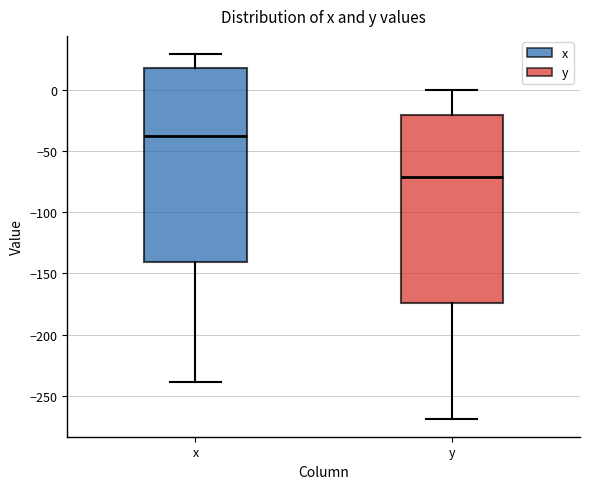

Reading left to right, transcribe this box plot: for each box, give where its median line is, the range the box spans, and where its two whiskers end, as read against the y-axis. The values are not printed on the chart, so give them approximately, as read against the axis.

x: median -35, box -140 to 20, whiskers -240 to 30
y: median -70, box -175 to -20, whiskers -270 to 0